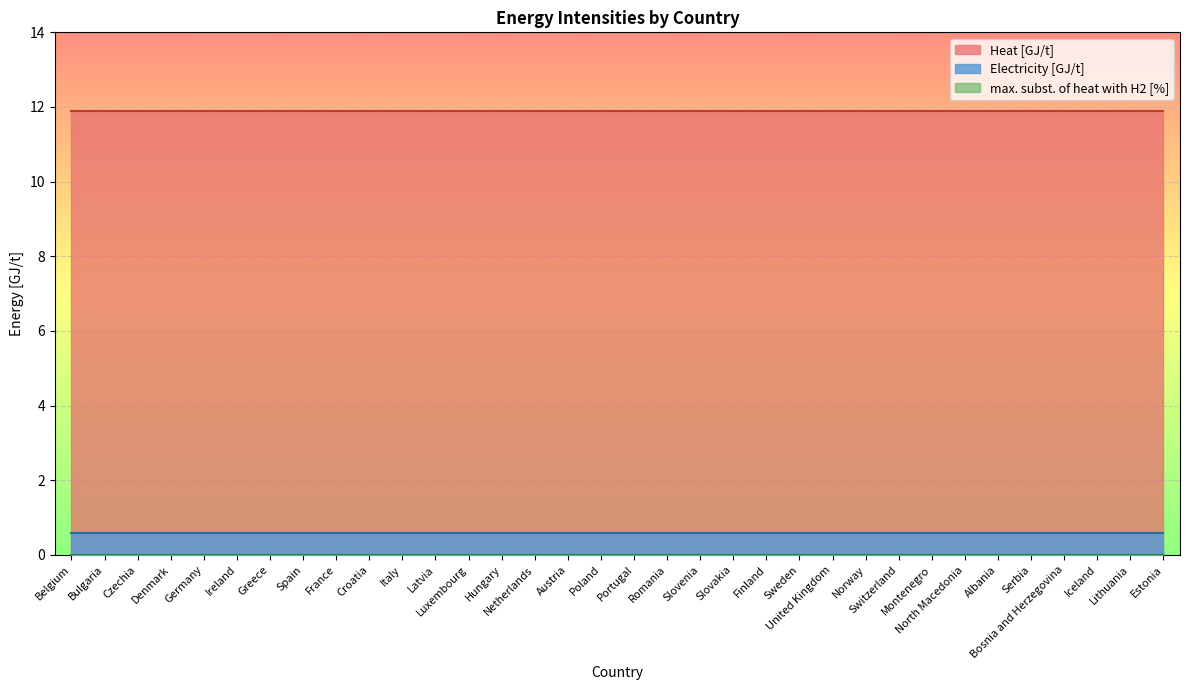

How many data points does each series have?

34